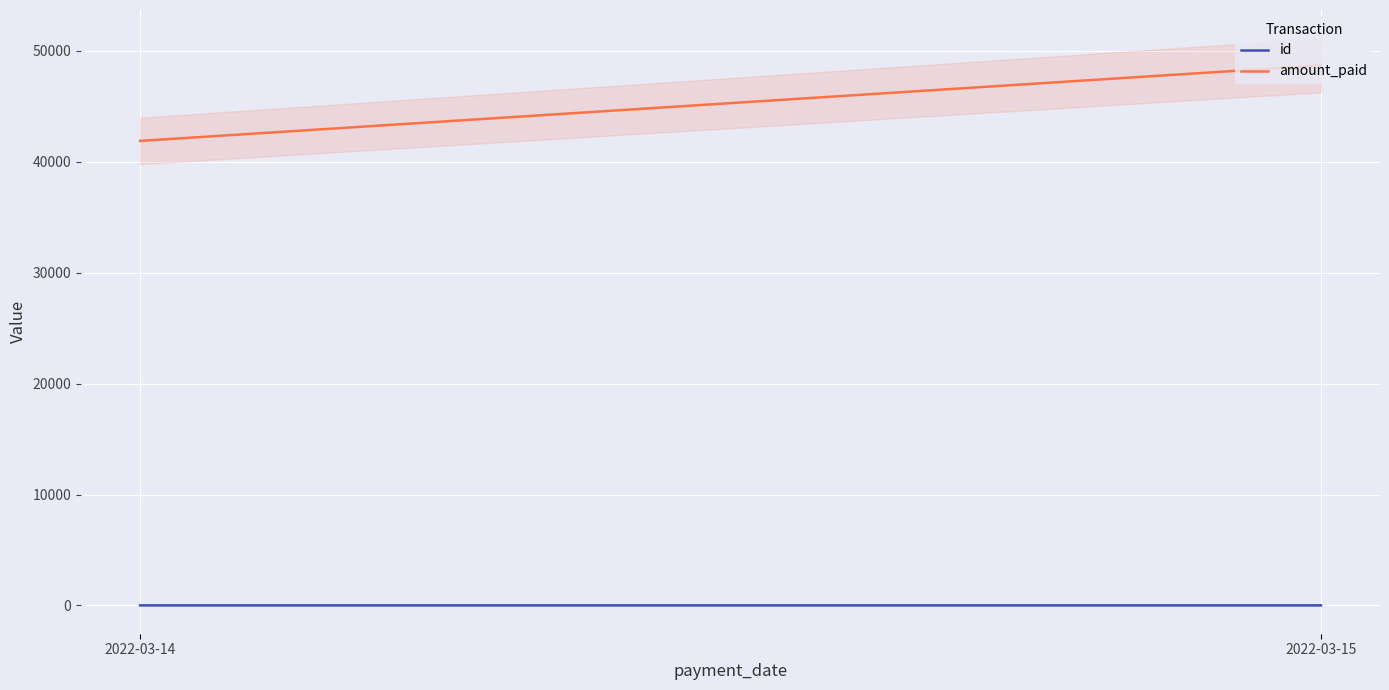

What is the difference between the id values at 2022-03-14 and 2022-03-15?

0.7